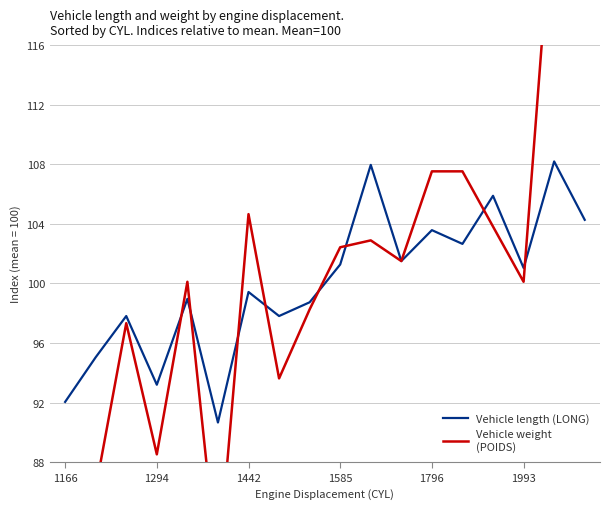

True or false: Vehicle length (LONG) has a value of 101.0 at 1993.

True